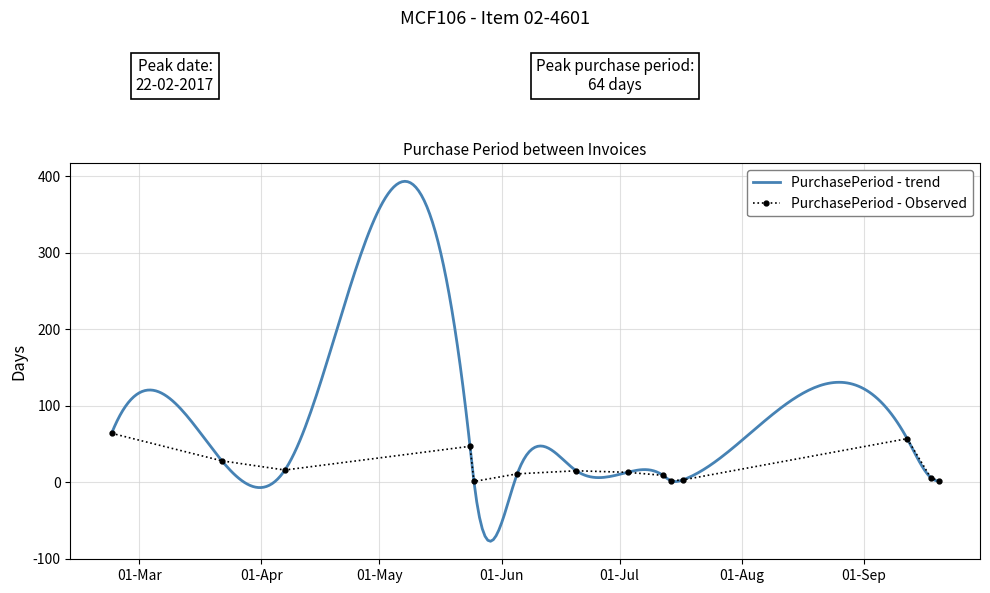

Is it true that the value at 2017-05-25 is 1?

True